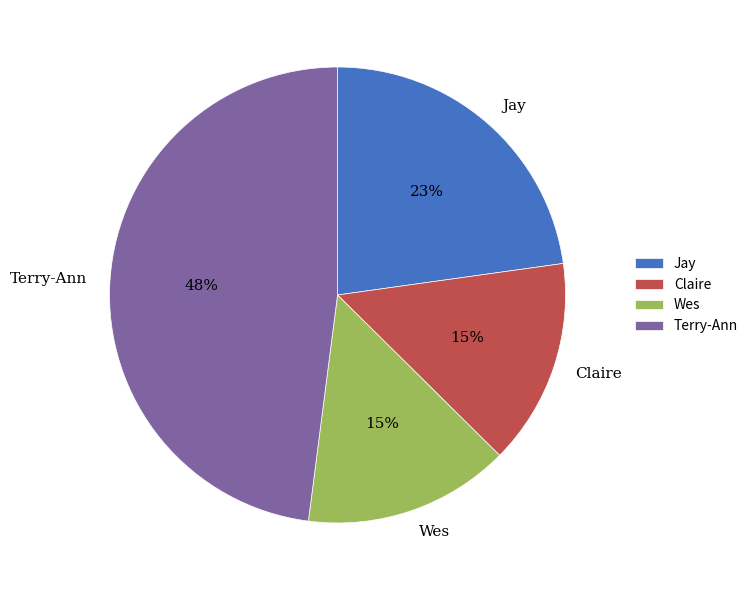

The Jay slice represents 17% of the pie. True or false?

False